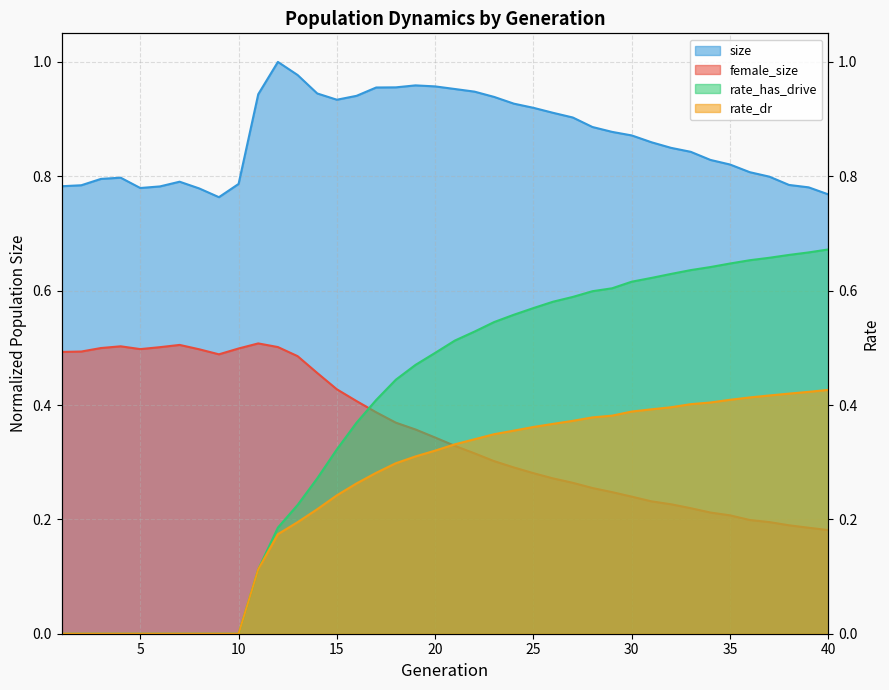

What is the difference between the second highest and second lowest values in the female_size series?

0.3